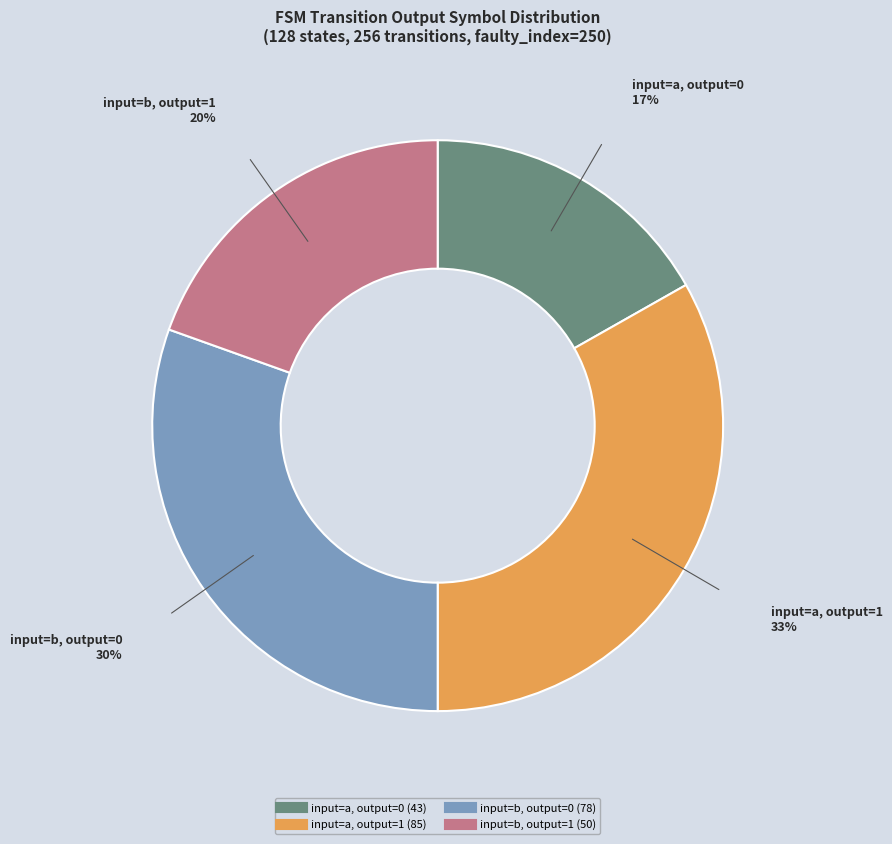

Does any single category account for the majority?

No